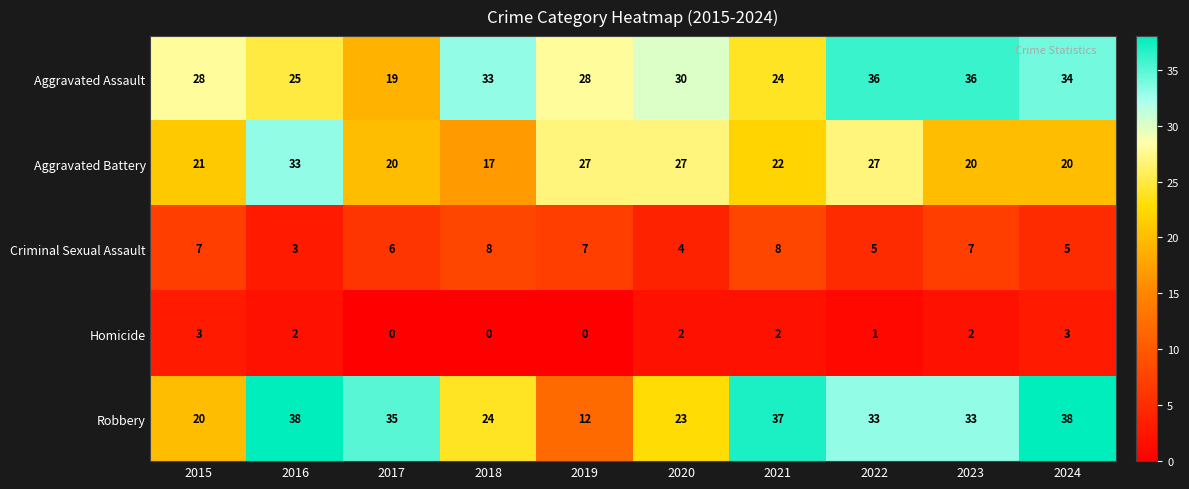

Which series has the largest range (max minus min)?

Robbery